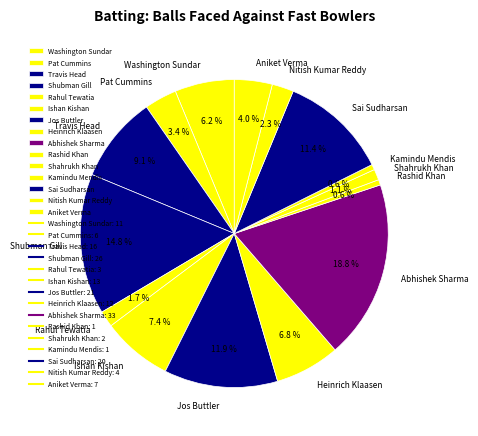

Which category has the biggest portion of the pie?

Abhishek Sharma